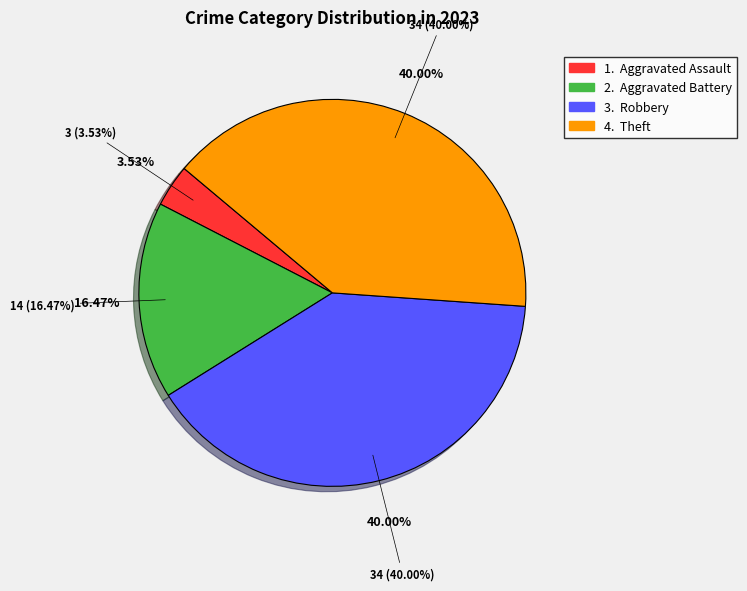

What is the ratio of the value at Aggravated Battery to the value at Robbery?

0.4